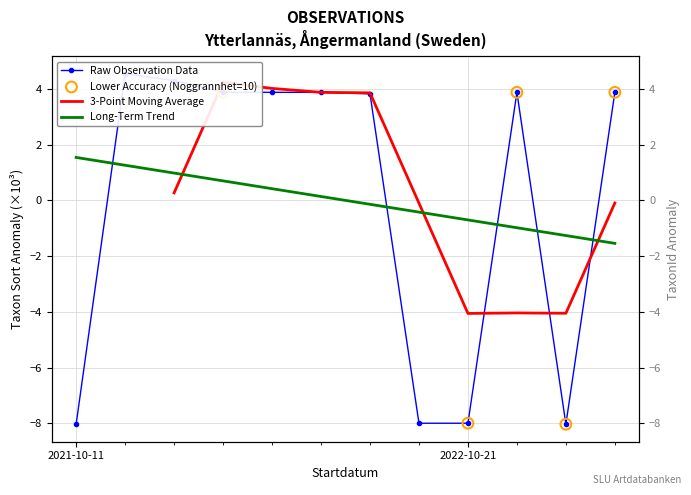

Which category has the highest value in the Long-Term Trend series?

2021-10-11